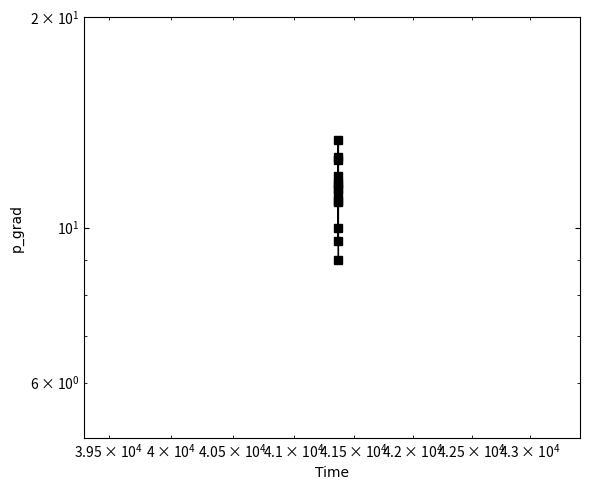

What position from the right is 41370.5?

8